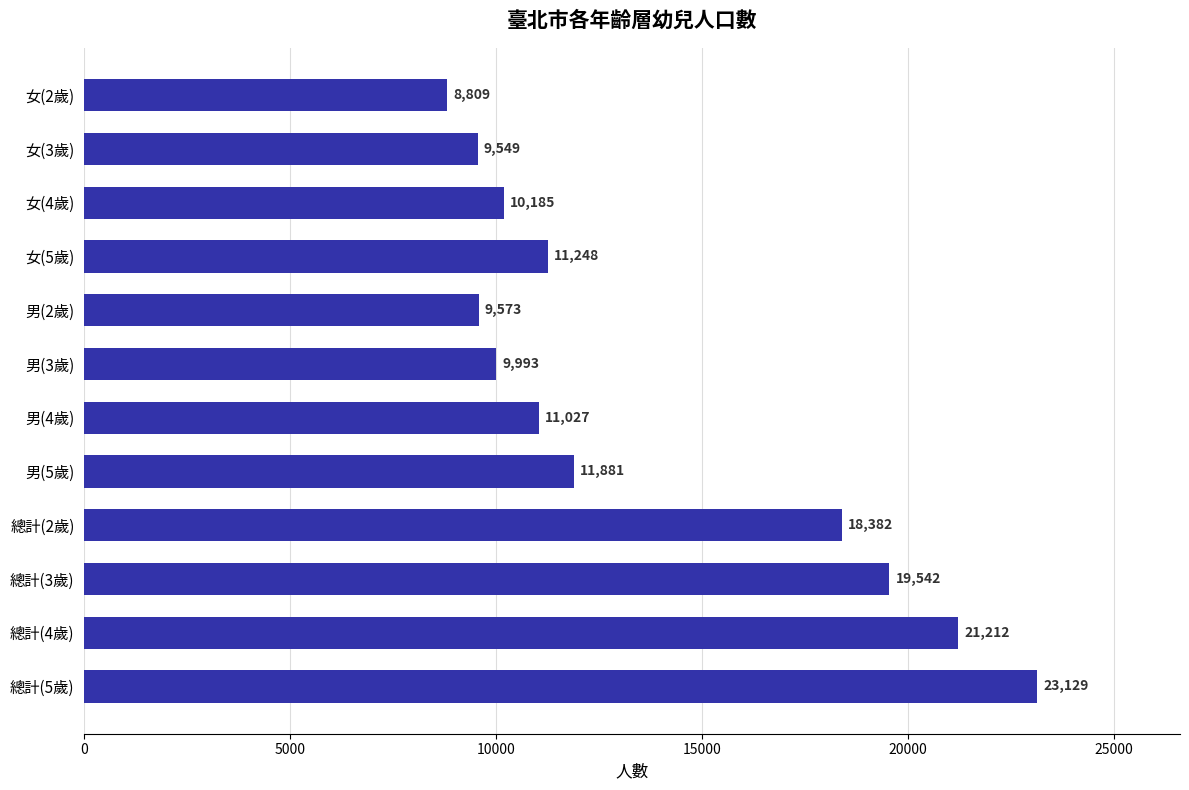

What is the approximate value at 男(4歲)?

11027